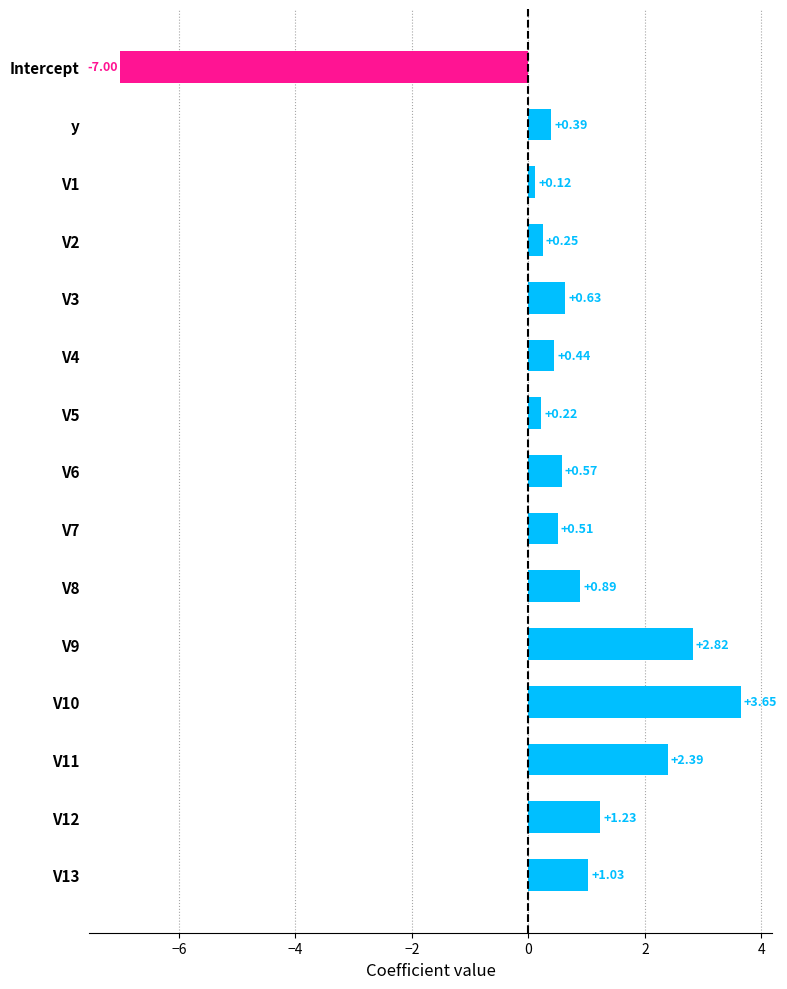

What is the change in value from y to V12?

+0.8